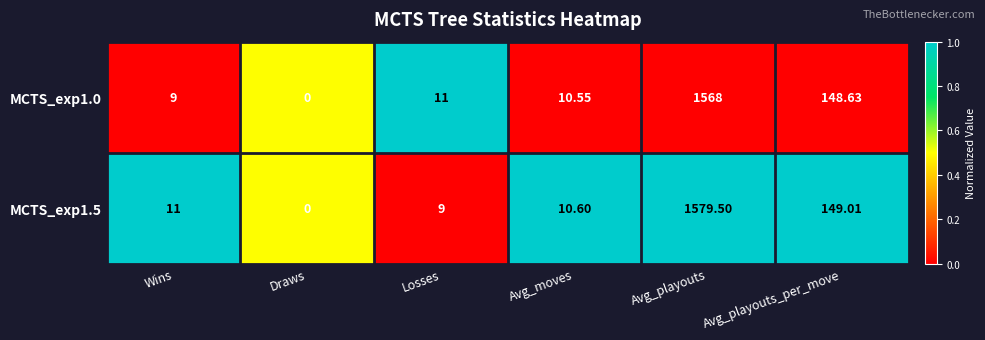

How many positive values does the MCTS_exp1.5 series have?

5